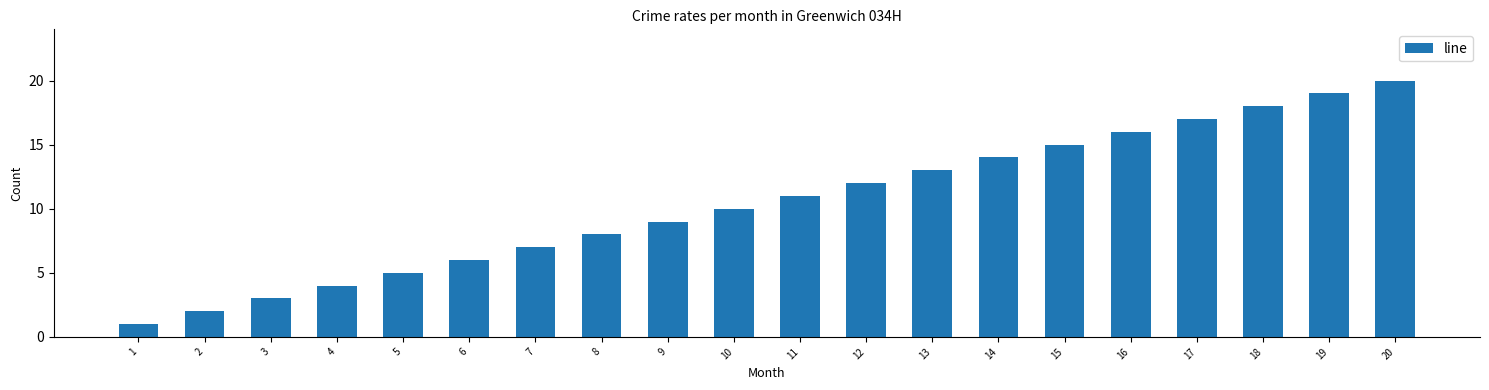

What is the ratio of the value at 1 to the value at 19?

0.1